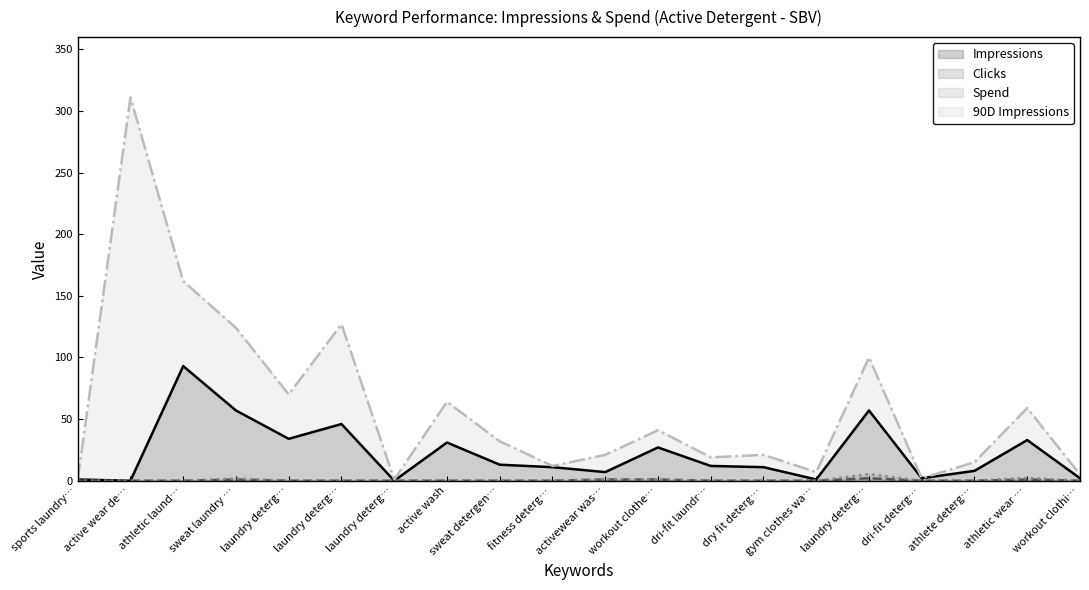

At which category does the chart reach its minimum across all series?

active wear de…